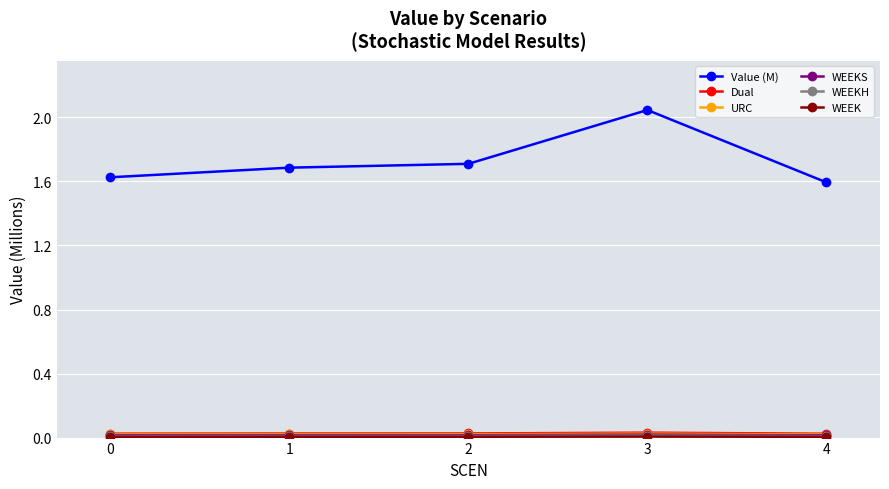

Which series changed the most between 2 and 3?

Value (M)